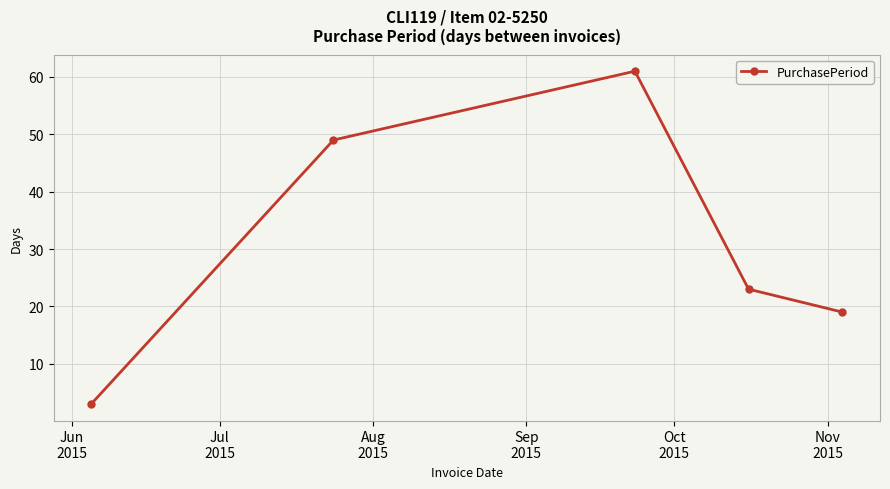

What is the value of the 1st point from the left?

3